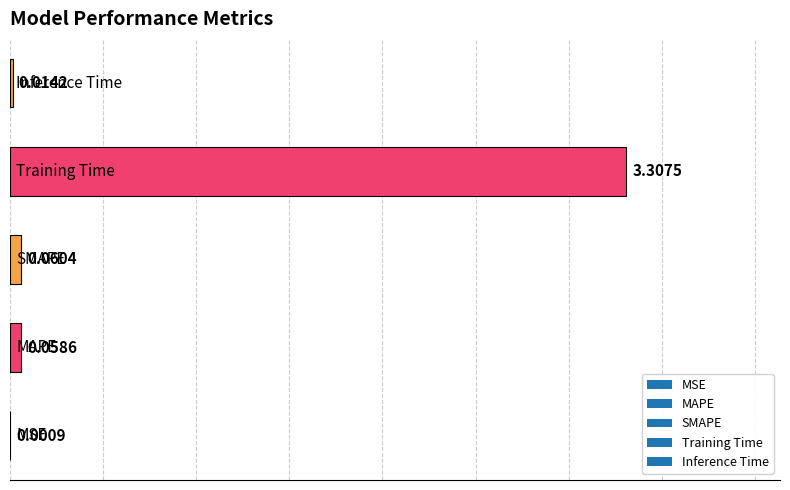

What is the sum of all values?

3.4